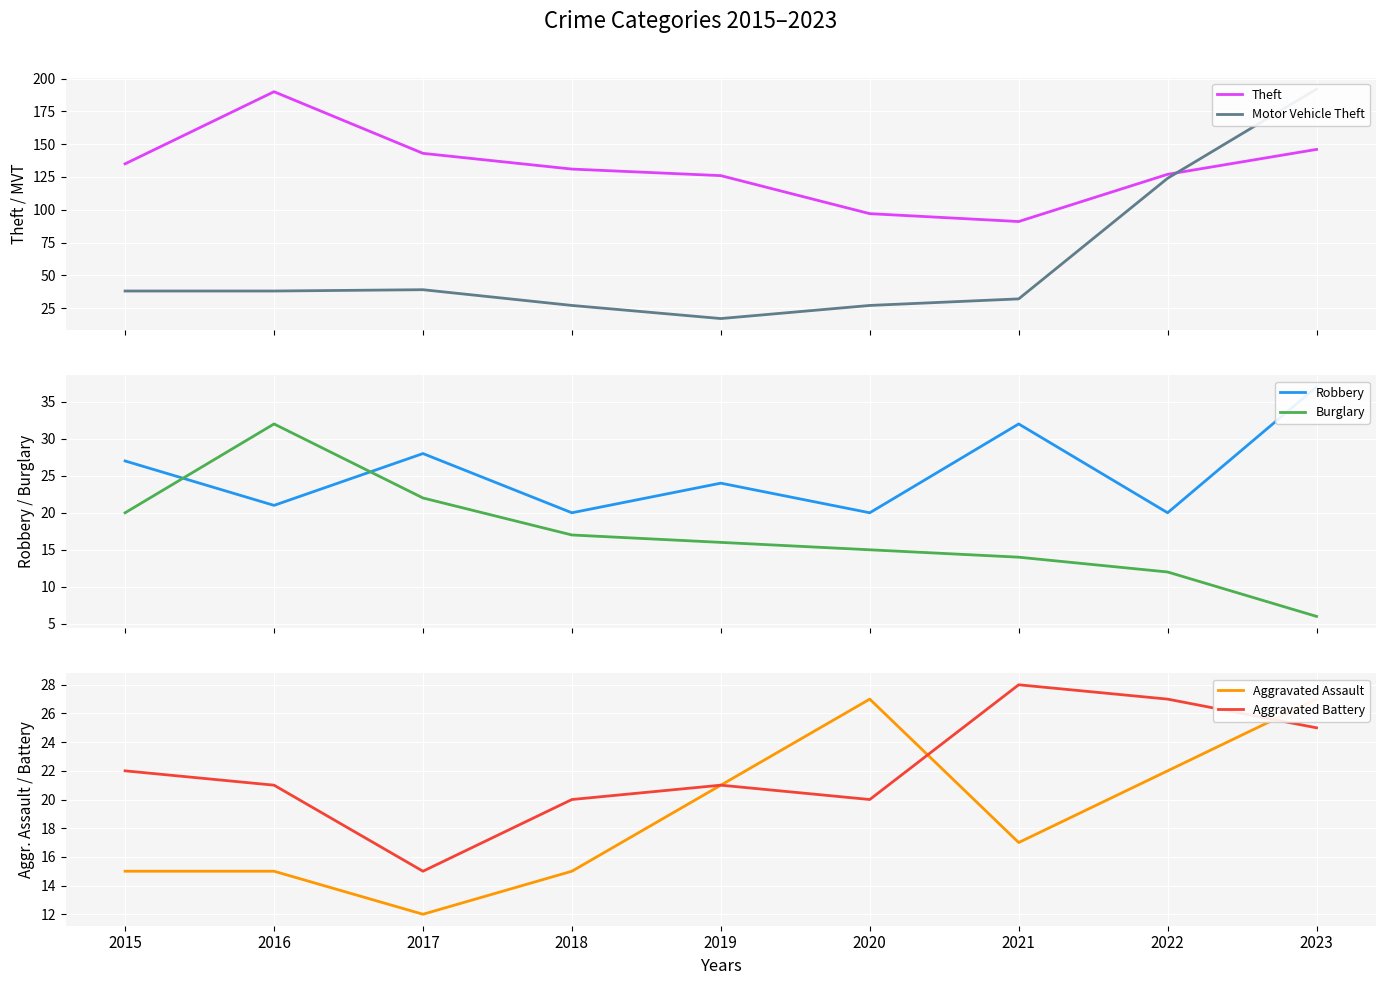

Is it true that Aggravated Assault equals 17 at 2021?

True